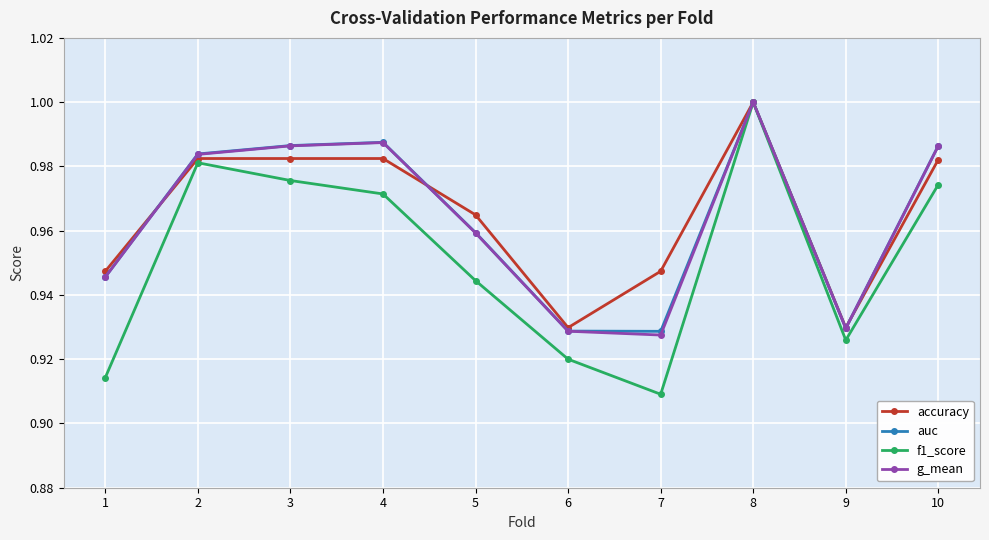

What is the sum of all g_mean values?

9.6